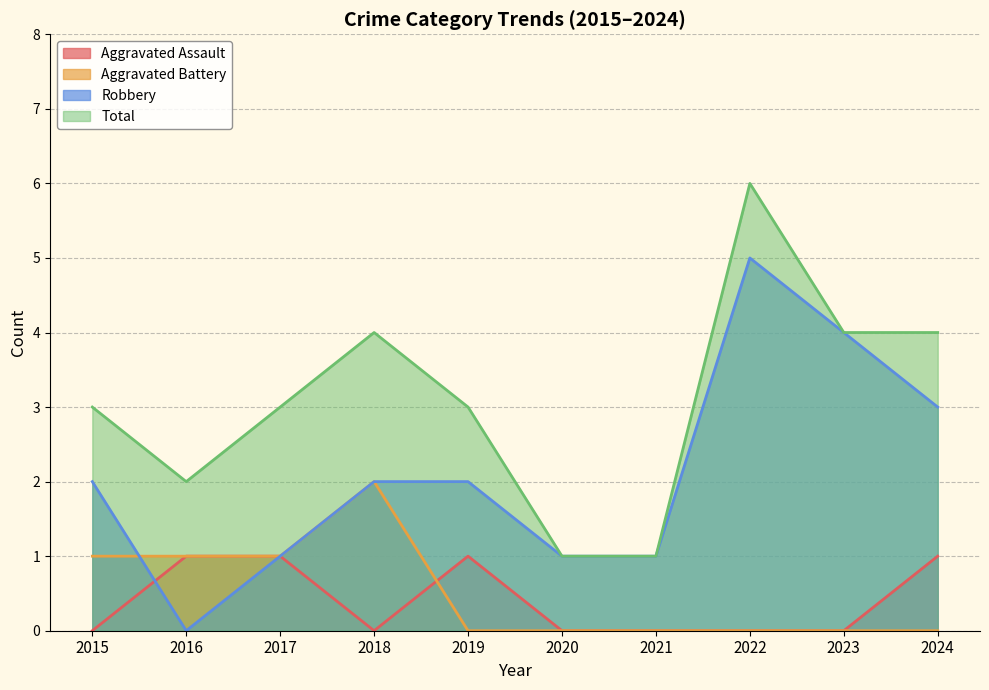

Rank the series by their maximum value, from highest to lowest.

Total, Robbery, Aggravated Battery, Aggravated Assault